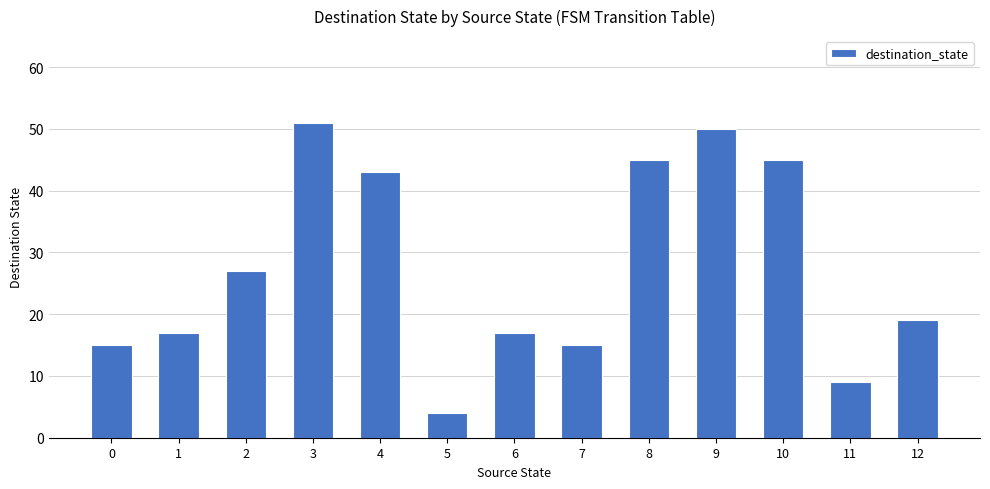

What is the ratio of the value at 12 to the value at 0?

1.3